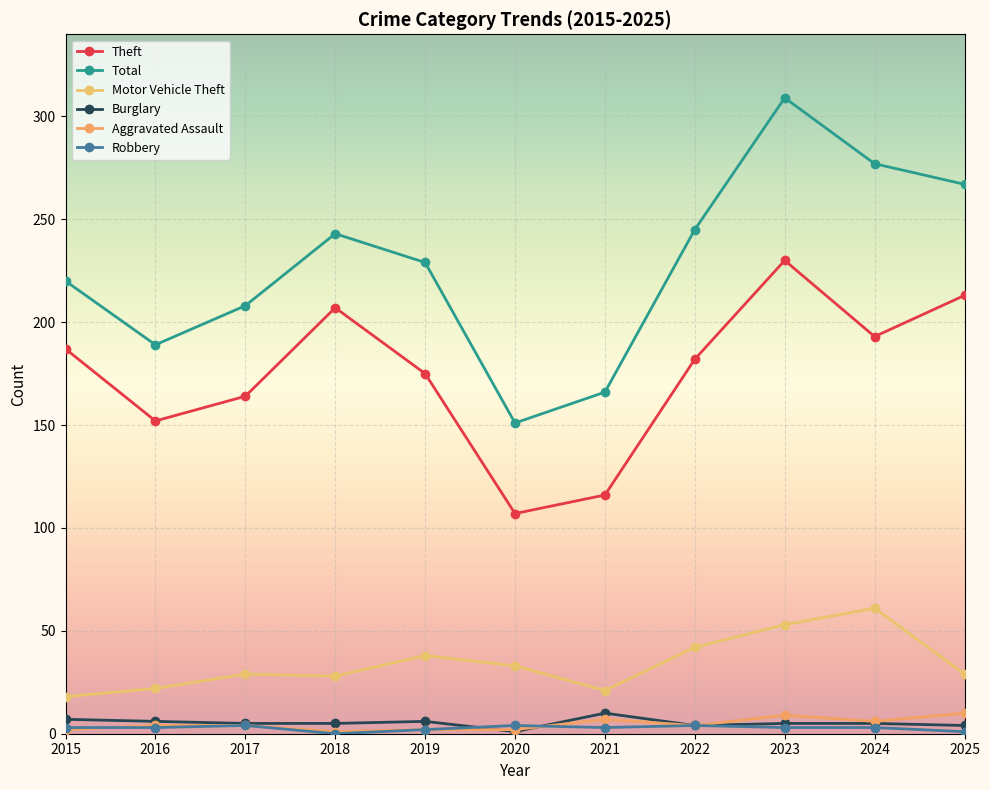

What is the greatest value displayed?

309